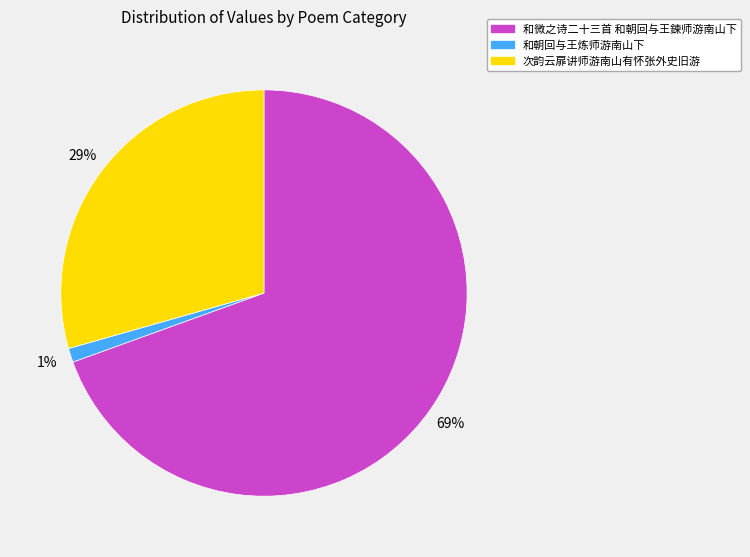

To the nearest percent, what is the difference between the 次韵云扉讲师游南山有怀张外史旧游 and 和朝回与王炼师游南山下 slice percentages?

28%